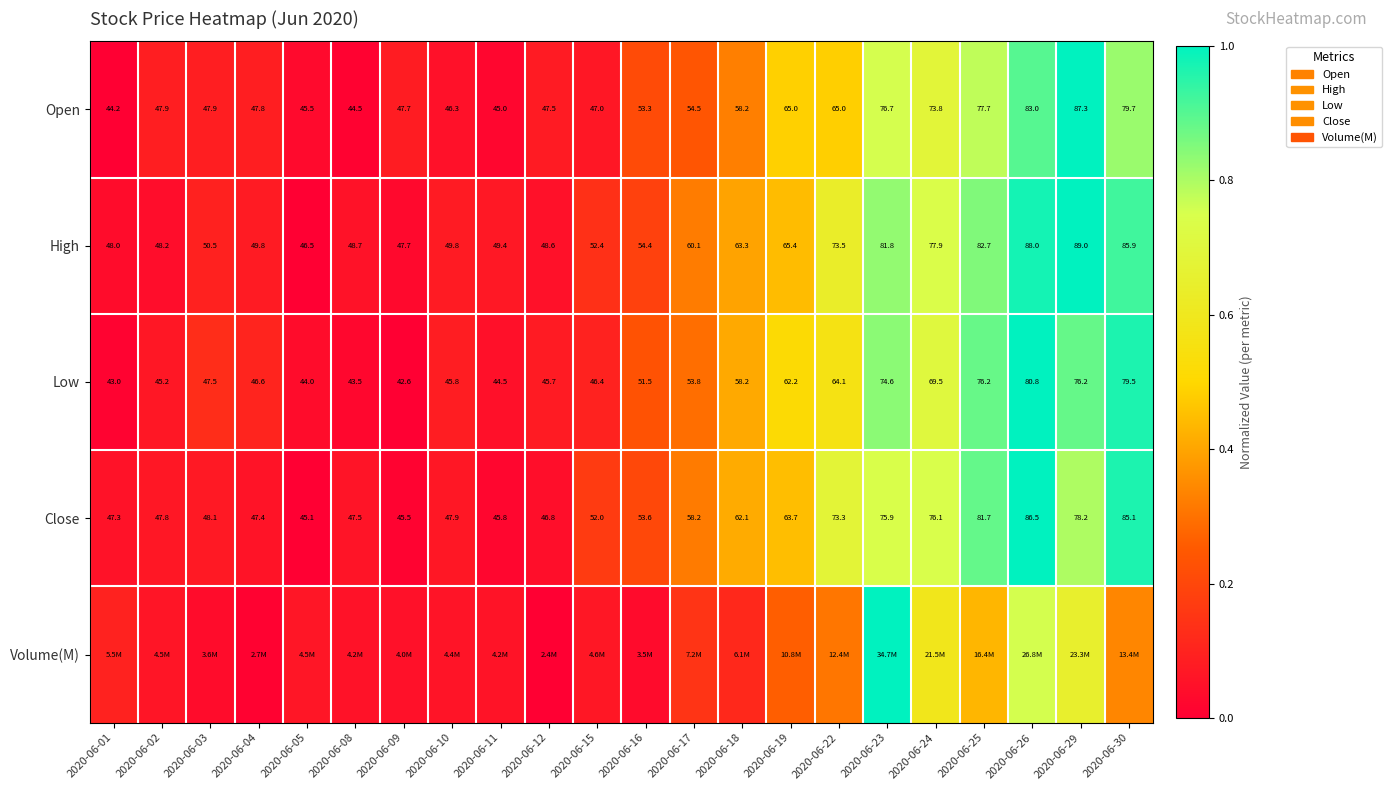

Is the value of Low at 2020-06-10 greater than the value of Close at 2020-06-09?

Yes